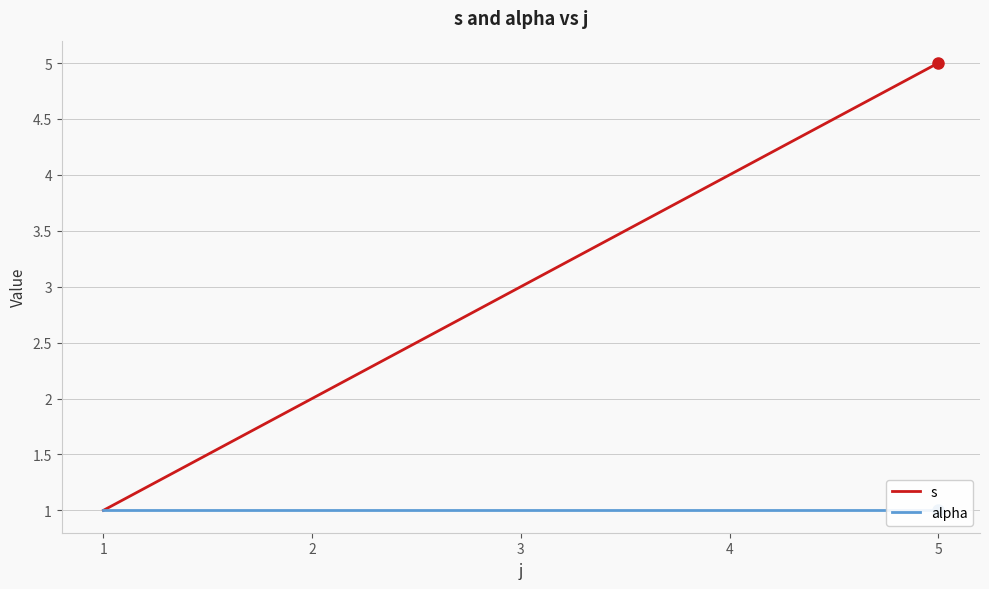

Where does the s series first go above 3?

4